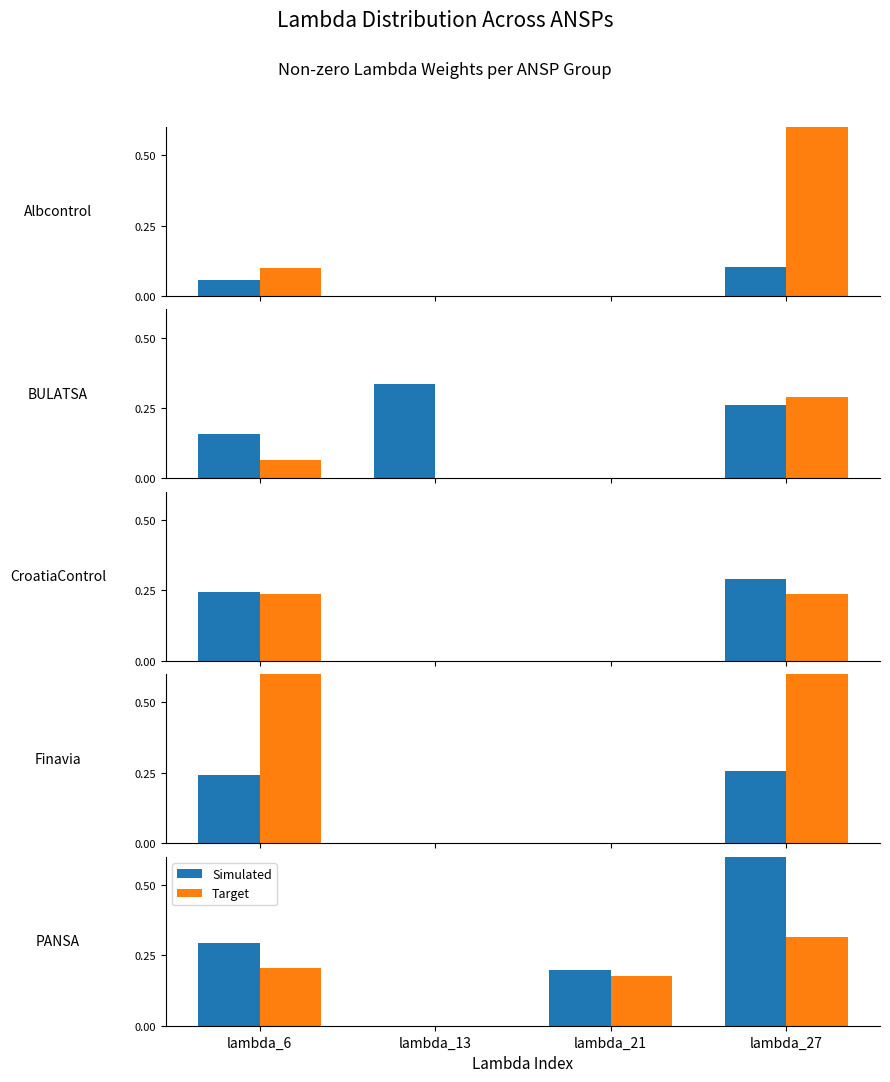

At how many categories does at least one series exceed 0?

3